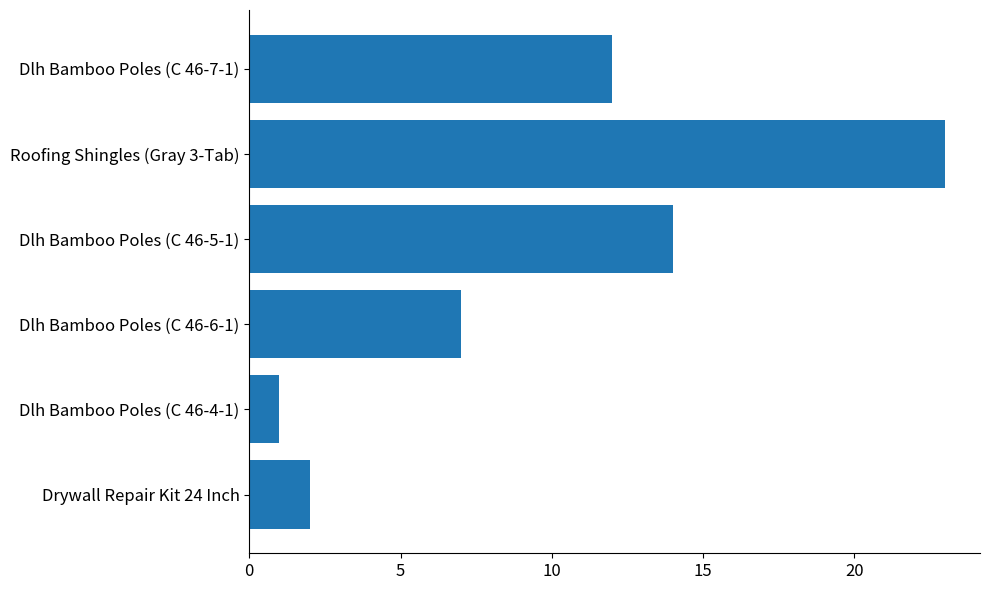

How many data points are less than 12?

3